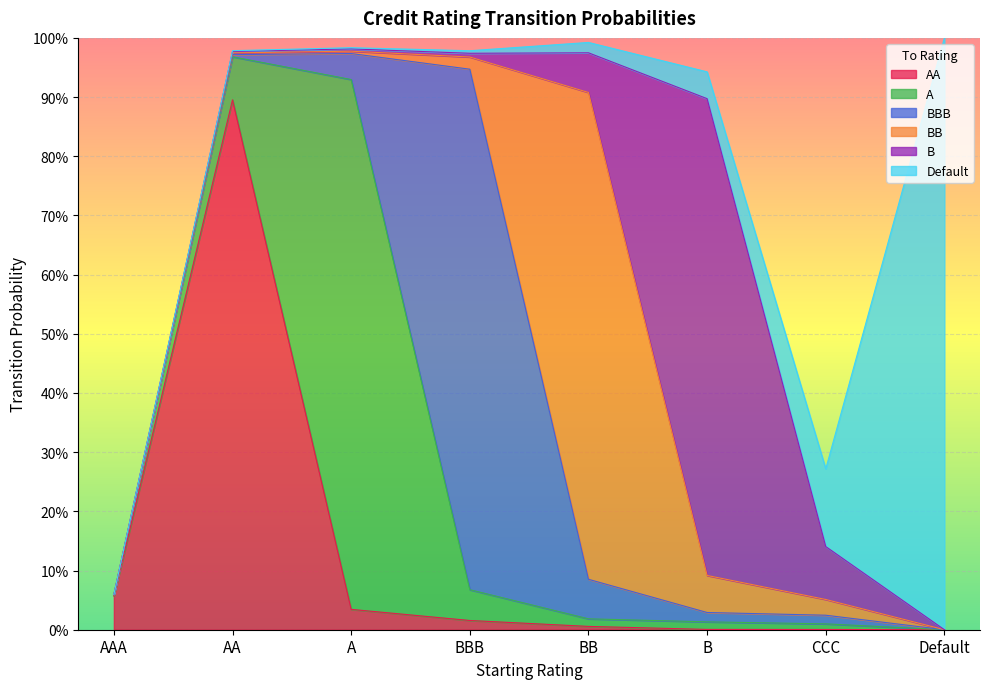

How many values in AA are above zero?

7